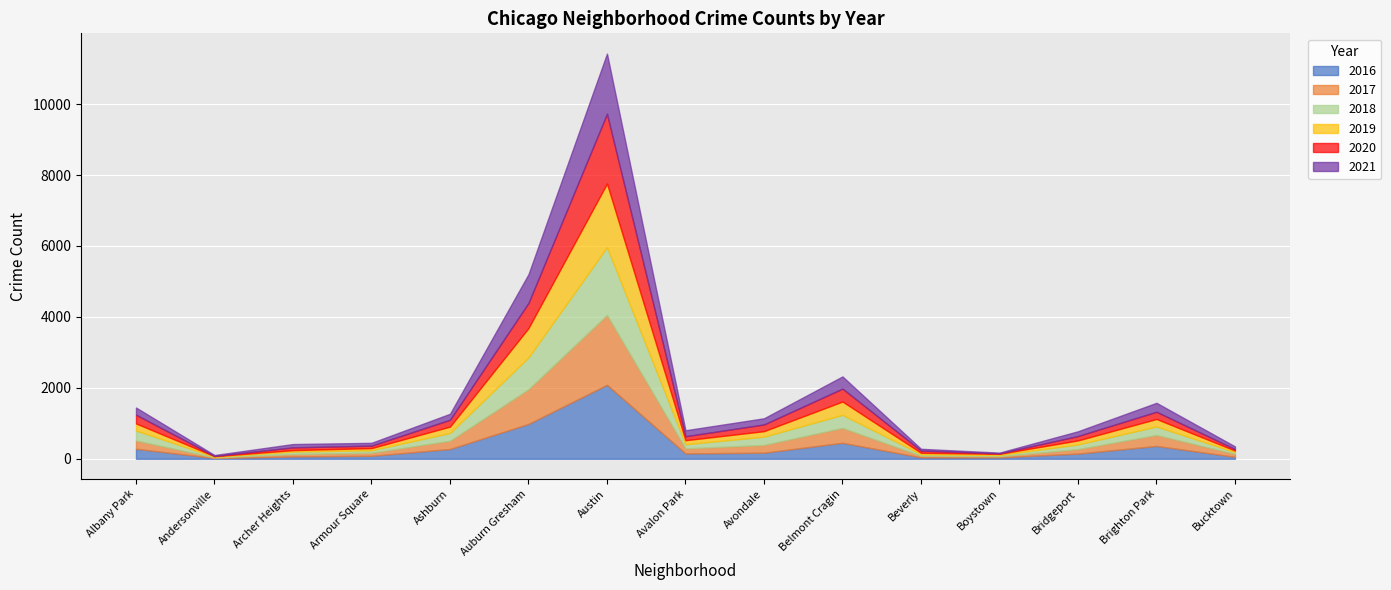

At which category does 2019 reach its first local valley?

Andersonville